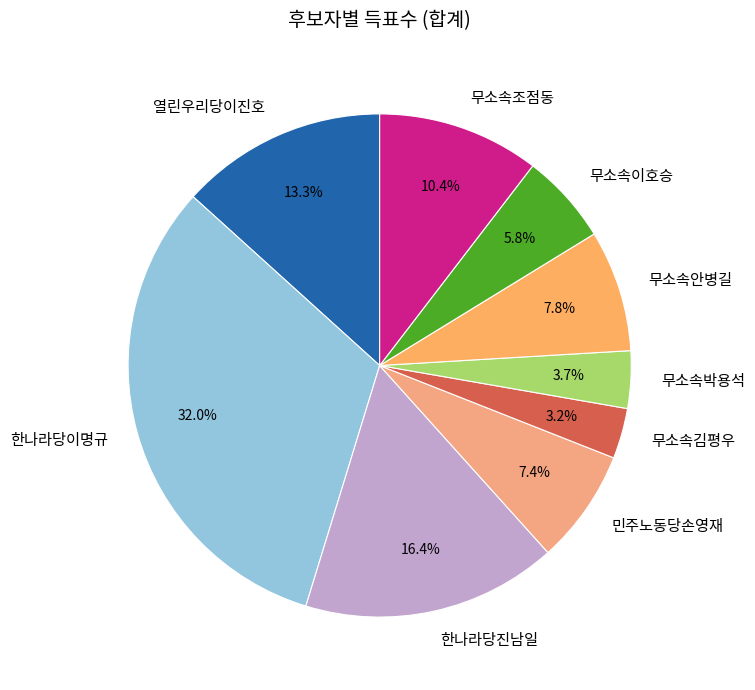

Is 무소속김평우 the majority of the pie?

No